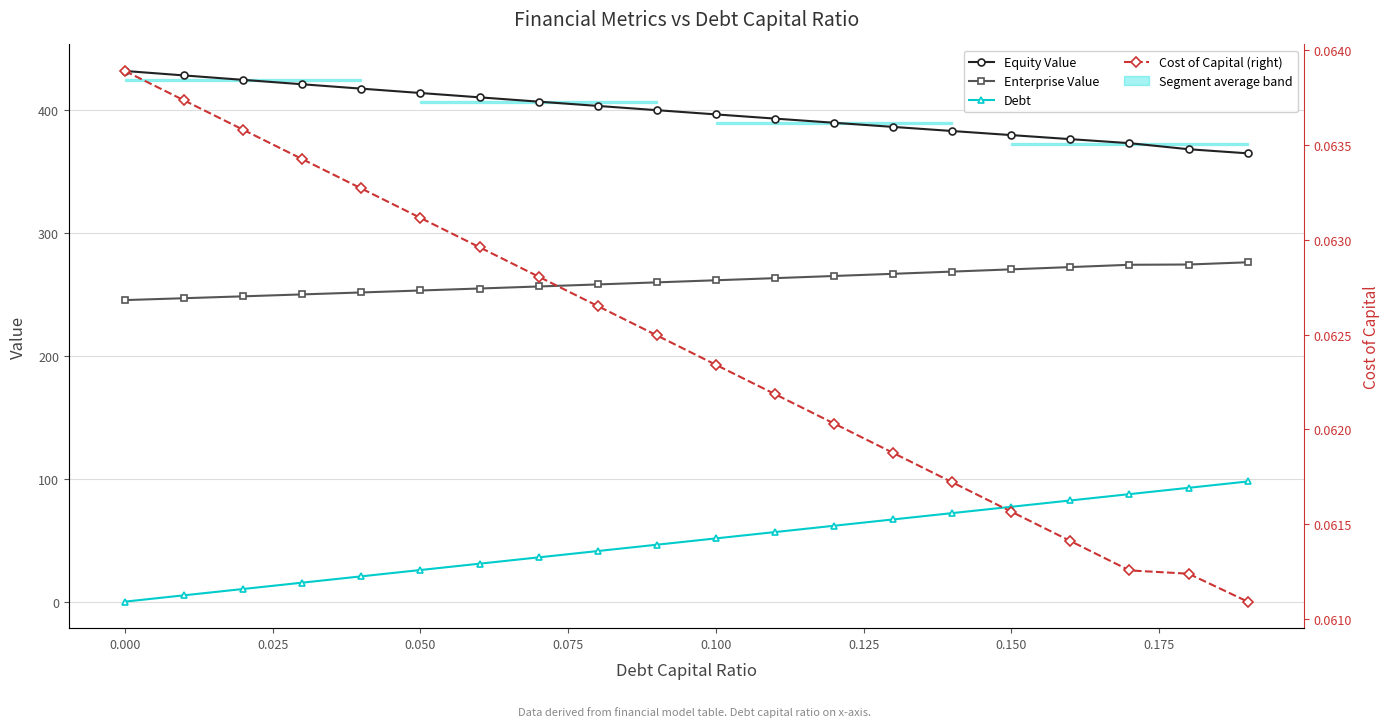

Reading left to right, extract all data points from this chart.

Equity Value: 431.5	427.9	424.3	420.7	417.1	413.6	410.1	406.6	403.1	399.6	396.2	392.8	389.4	386.0	382.7	379.4	376.1	372.8	367.9	364.5
Enterprise Value: 245.2	246.7	248.3	249.8	251.4	253.0	254.6	256.3	257.9	259.6	261.3	263.0	264.8	266.6	268.4	270.2	272.0	273.9	274.1	275.9
Debt: 0.0	5.1	10.3	15.4	20.6	25.7	30.9	36.0	41.1	46.3	51.4	56.6	61.7	66.8	72.0	77.1	82.3	87.4	92.6	97.7
Cost of Capital (right): 0.1	0.1	0.1	0.1	0.1	0.1	0.1	0.1	0.1	0.1	0.1	0.1	0.1	0.1	0.1	0.1	0.1	0.1	0.1	0.1